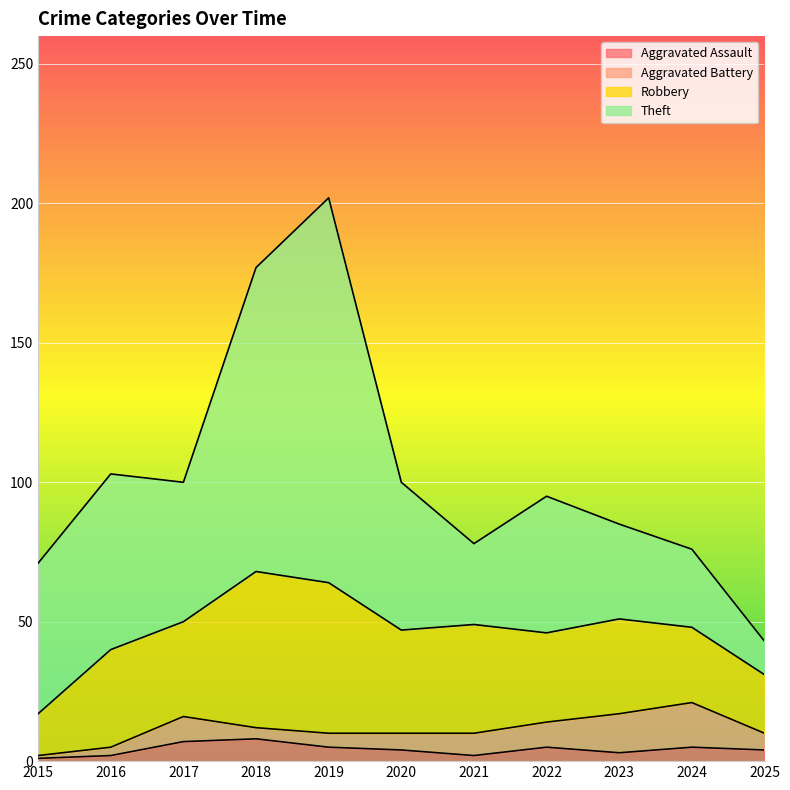

Is it true that Robbery equals 54 at 2019?

True